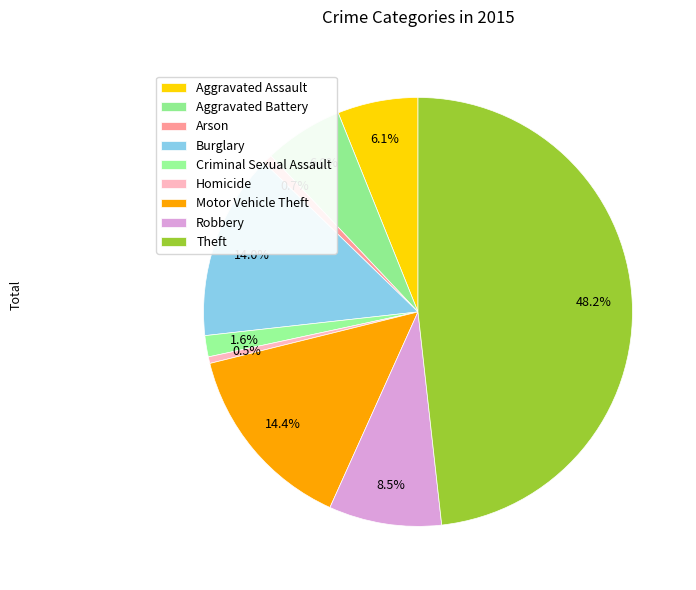

What percentage is the Aggravated Battery slice, to the nearest percent?

6%